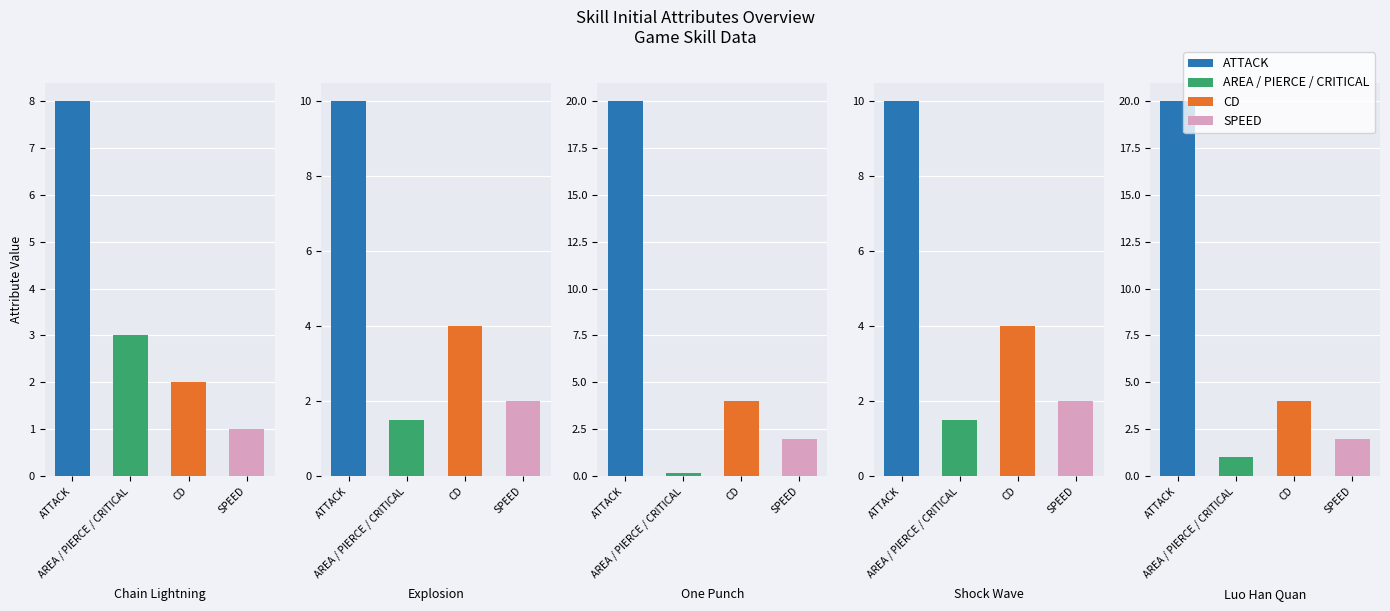

What is the average value of the SPEED series?

1.8